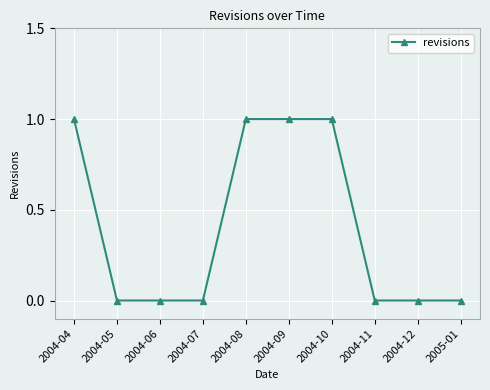

True or false: the data shows 0 at 2004-06.

True